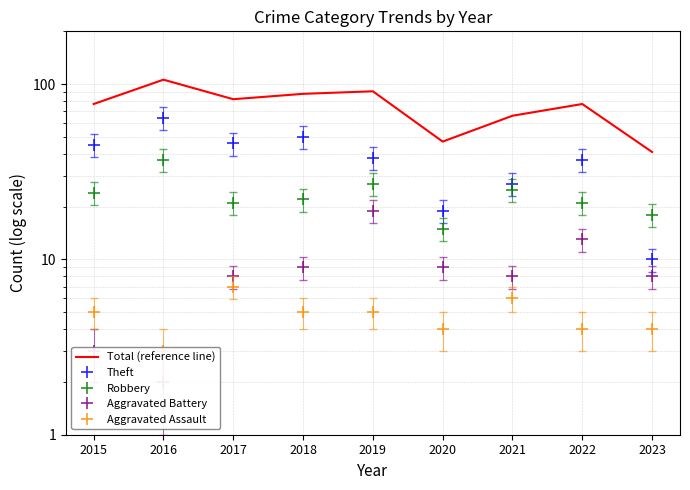

Is this an area chart (filled region under the line)?

No